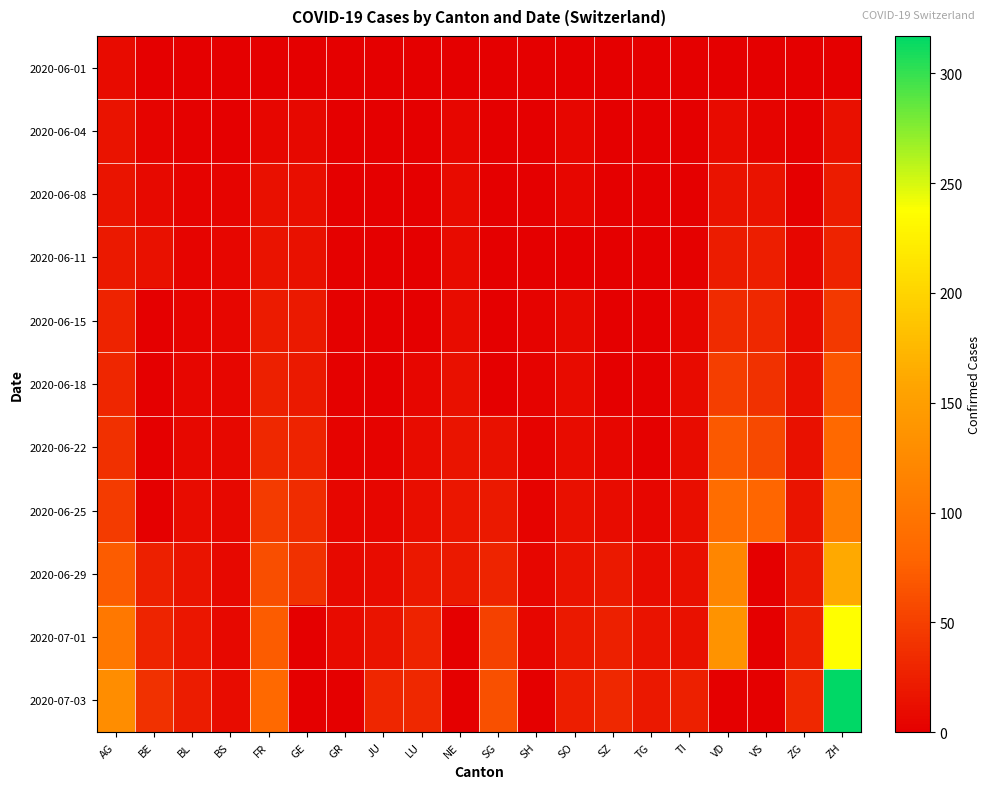

At how many categories does at least one series exceed 65?

5